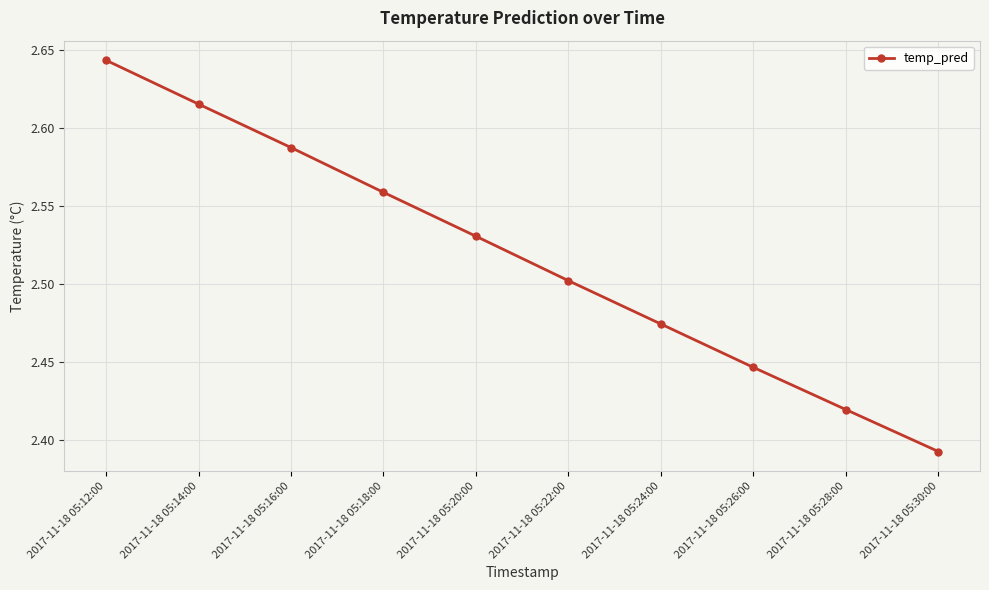

Which category has the highest value across all series?

2017-11-18 05:12:00